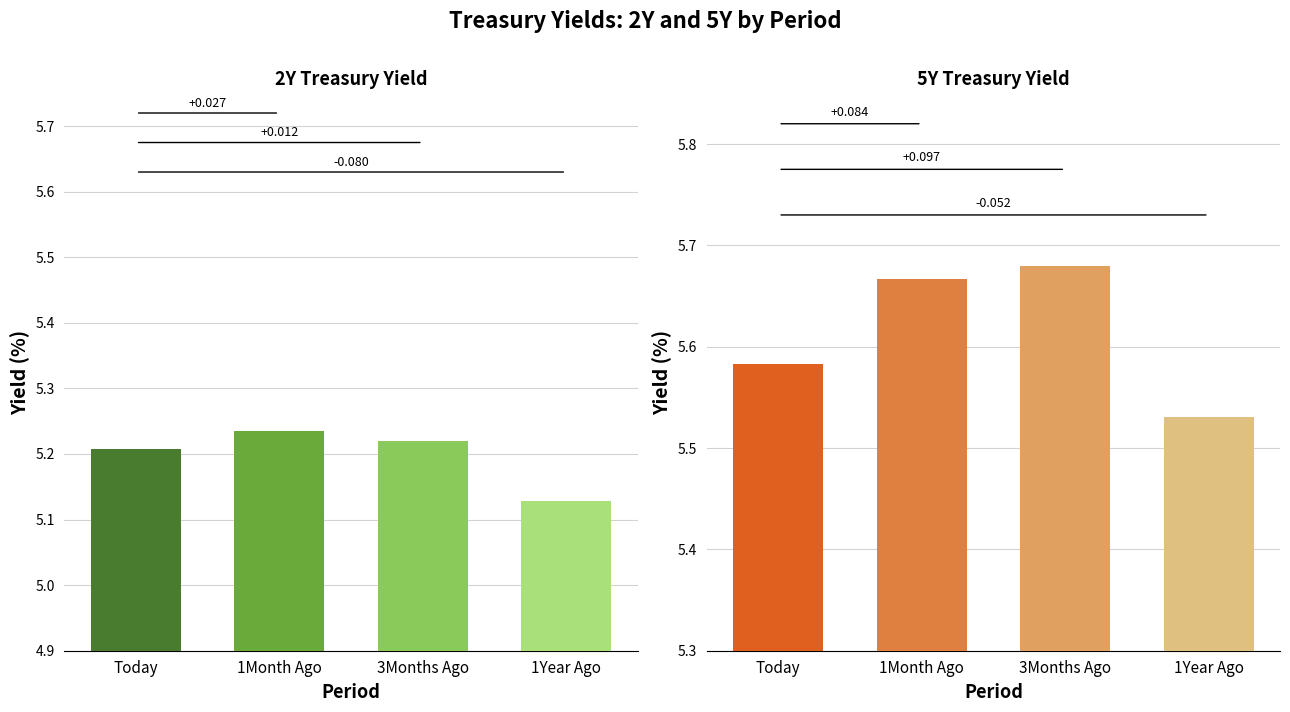

What is the difference between the maximum and minimum values in the 2Y series?

0.1